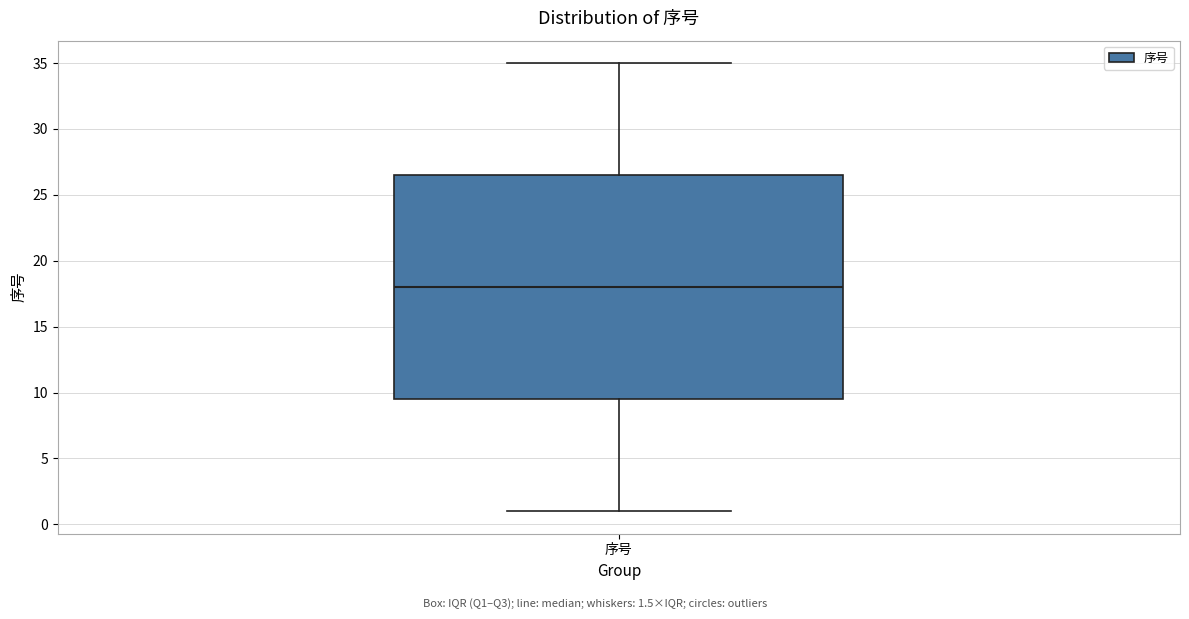

Transcribe this box plot: give where the median line is, the range the box spans, and where the two whiskers end, as read against the y-axis. The values are not printed on the chart, so give them approximately, as read against the axis.

median 18.0, box 9.5 to 26.5, whiskers 1.0 to 35.0